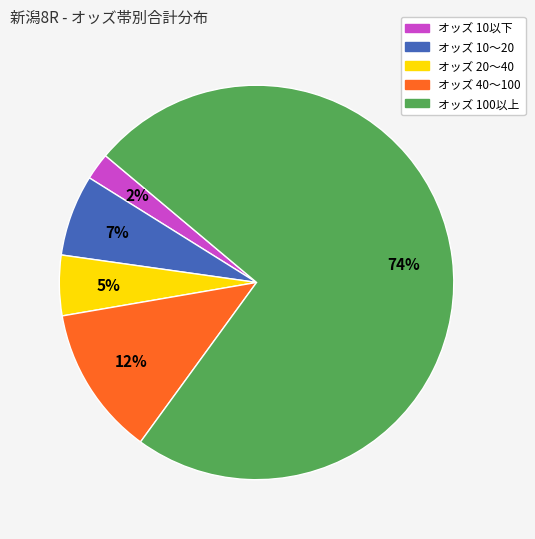

To the nearest percent, what is the difference between the largest and smallest slice percentages?

72%